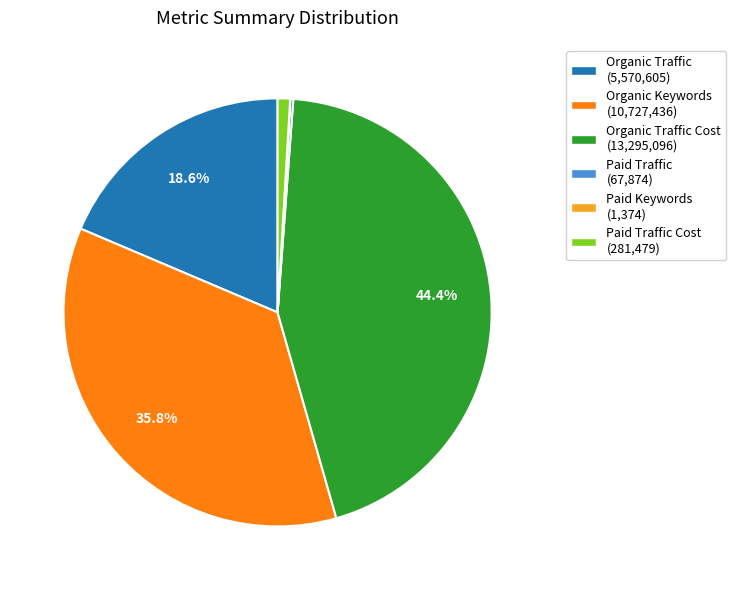

Between Organic Traffic (5,570,605) and Organic Keywords (10,727,436), which is larger?

Organic Keywords (10,727,436)